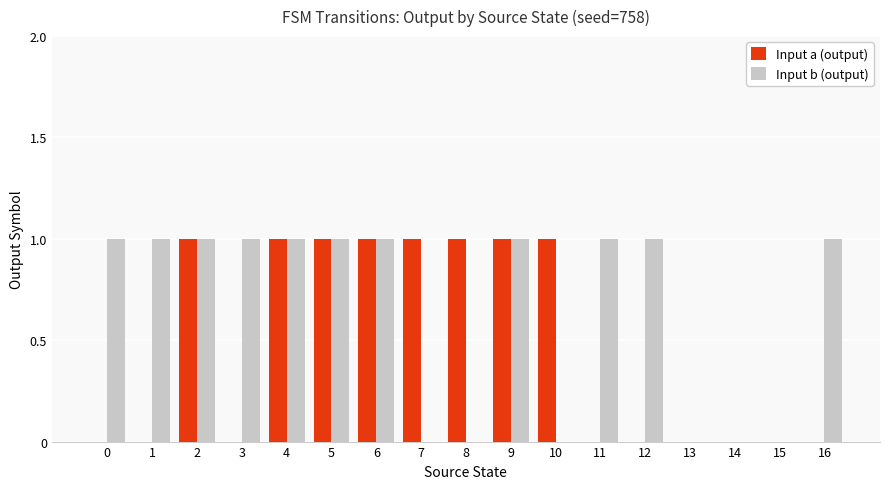

What is the difference between the Input a (output) values at 4 and 13?

1